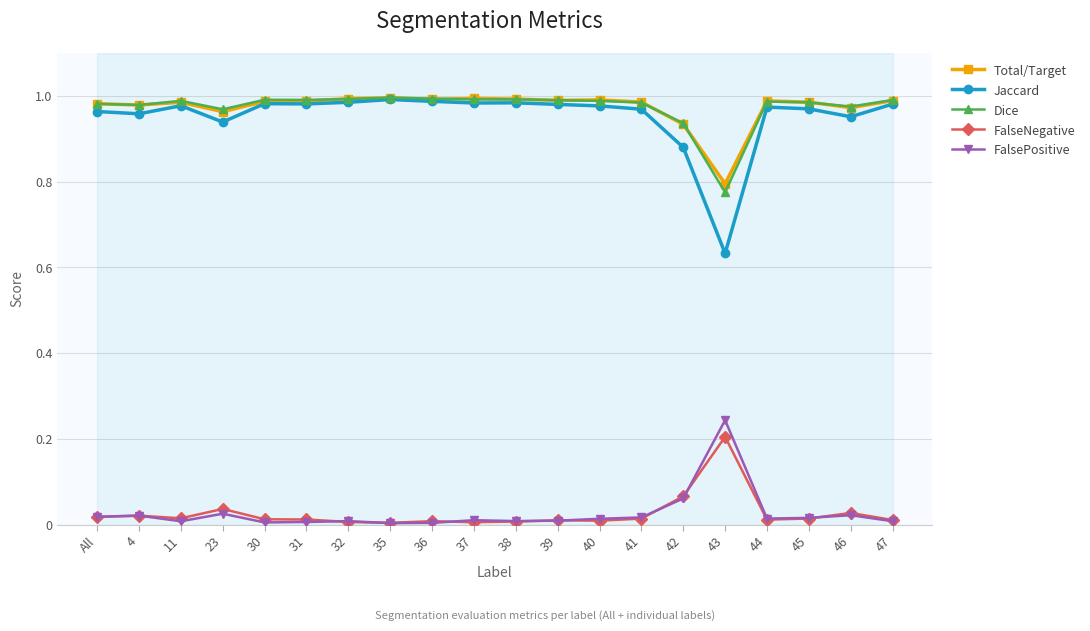

Where is the first local minimum for Jaccard?

4